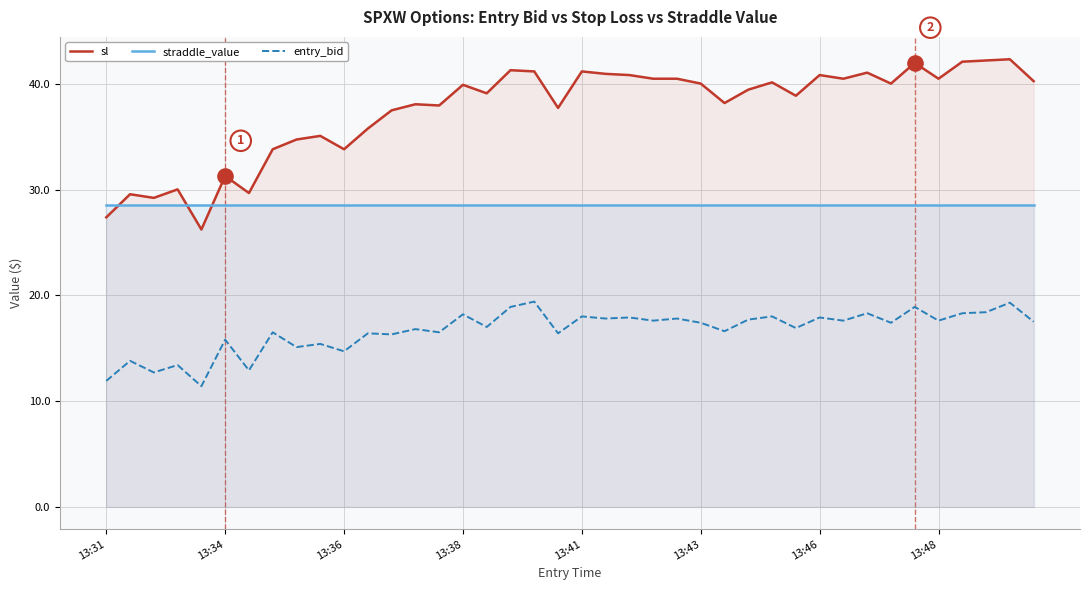

What are all the series names shown in the legend?

sl, straddle_value, entry_bid